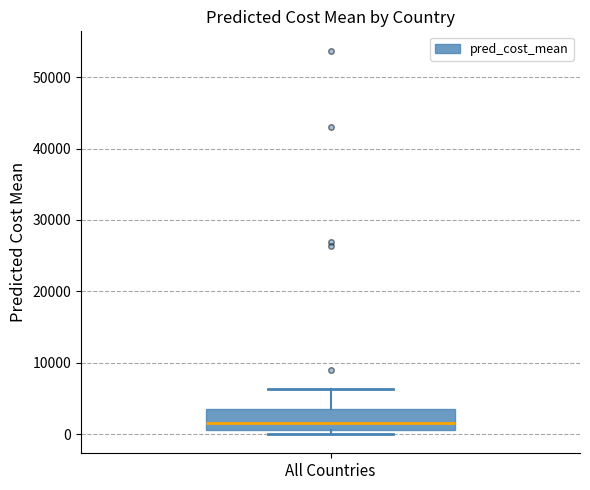

Transcribe this box plot: give where the median line is, the range the box spans, and where the two whiskers end, as read against the y-axis. The values are not printed on the chart, so give them approximately, as read against the axis.

median 2000, box 1000 to 4000, whiskers 0 to 6000